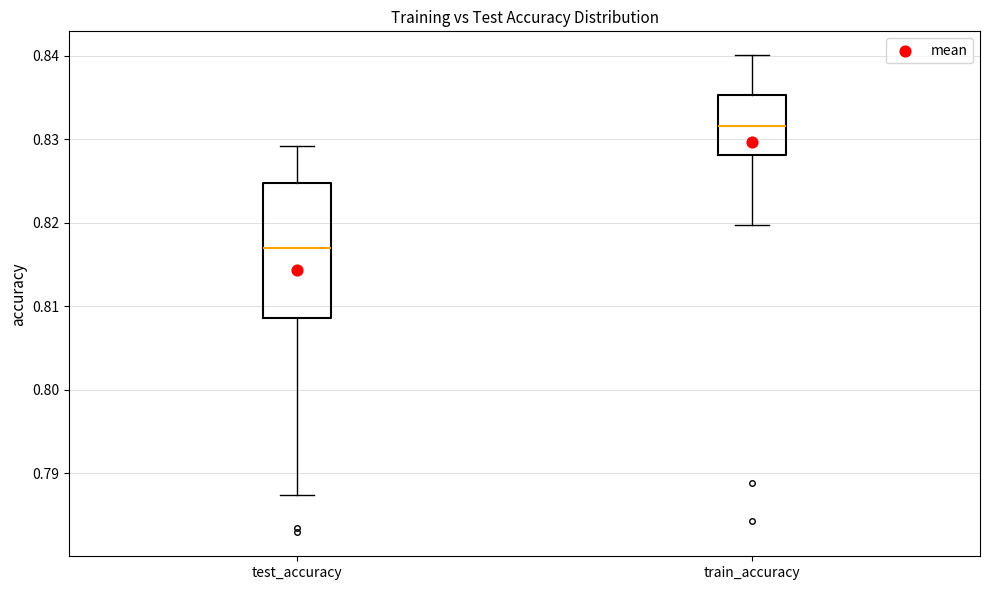

Where is the upper edge of the box for train_accuracy on the y-axis? The values are not printed on the chart, so give them approximately, as read against the axis.

0.835